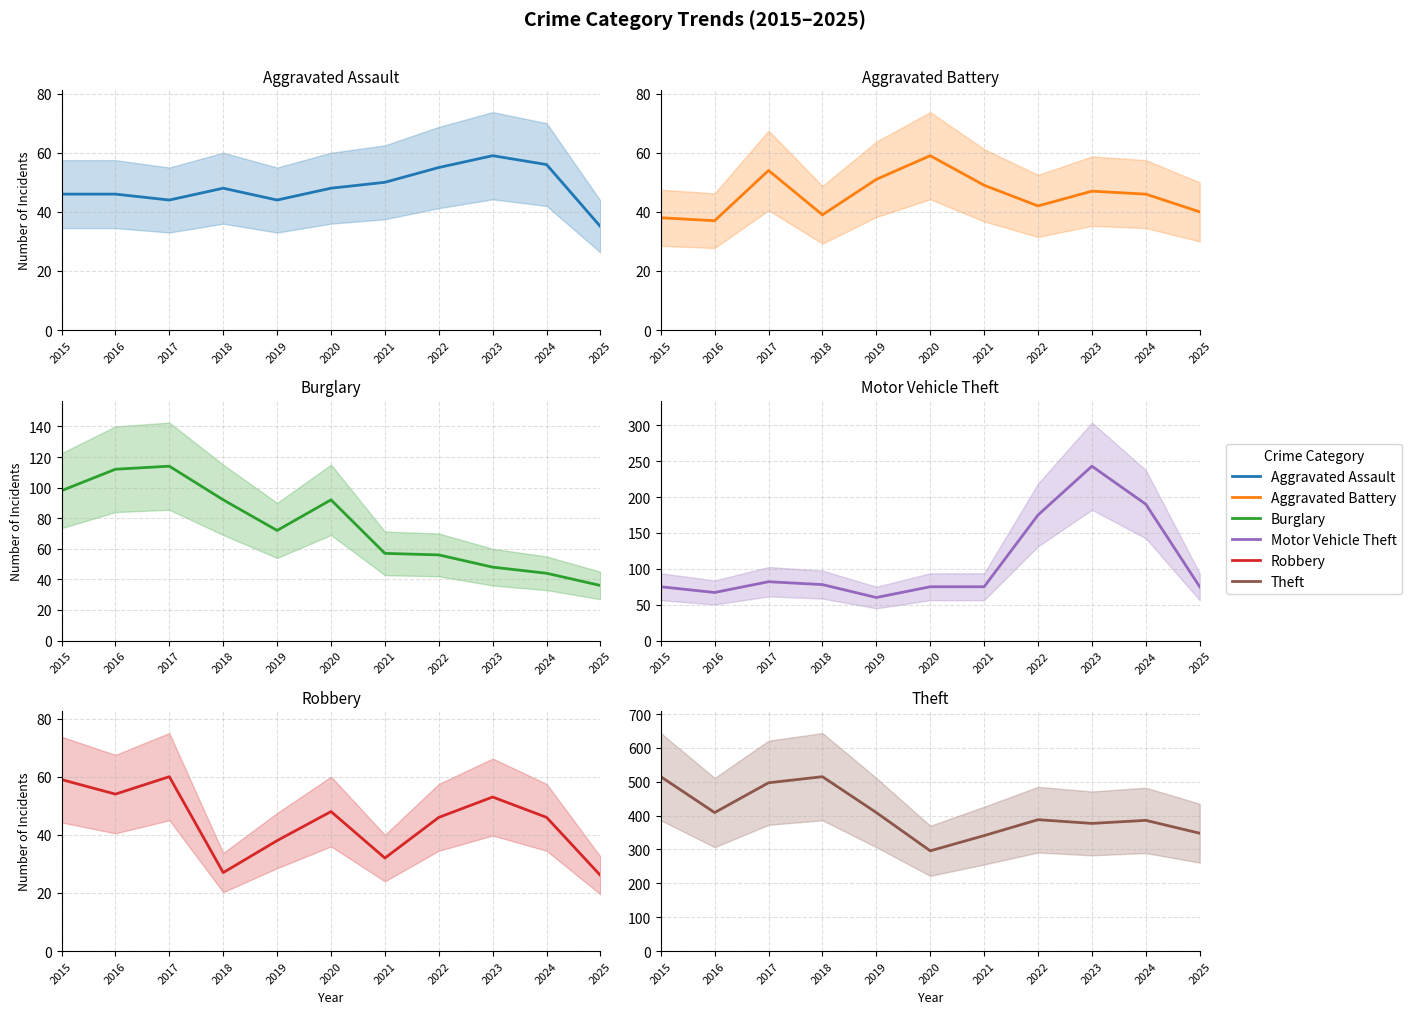

What is the sum of the Burglary values at 2025 and 2016?

148